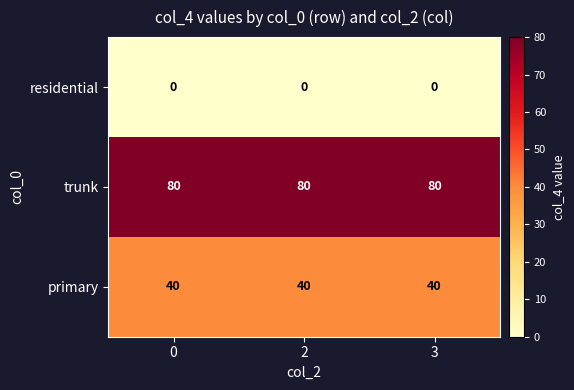

What is the spread (max minus min) of values at 3?

80